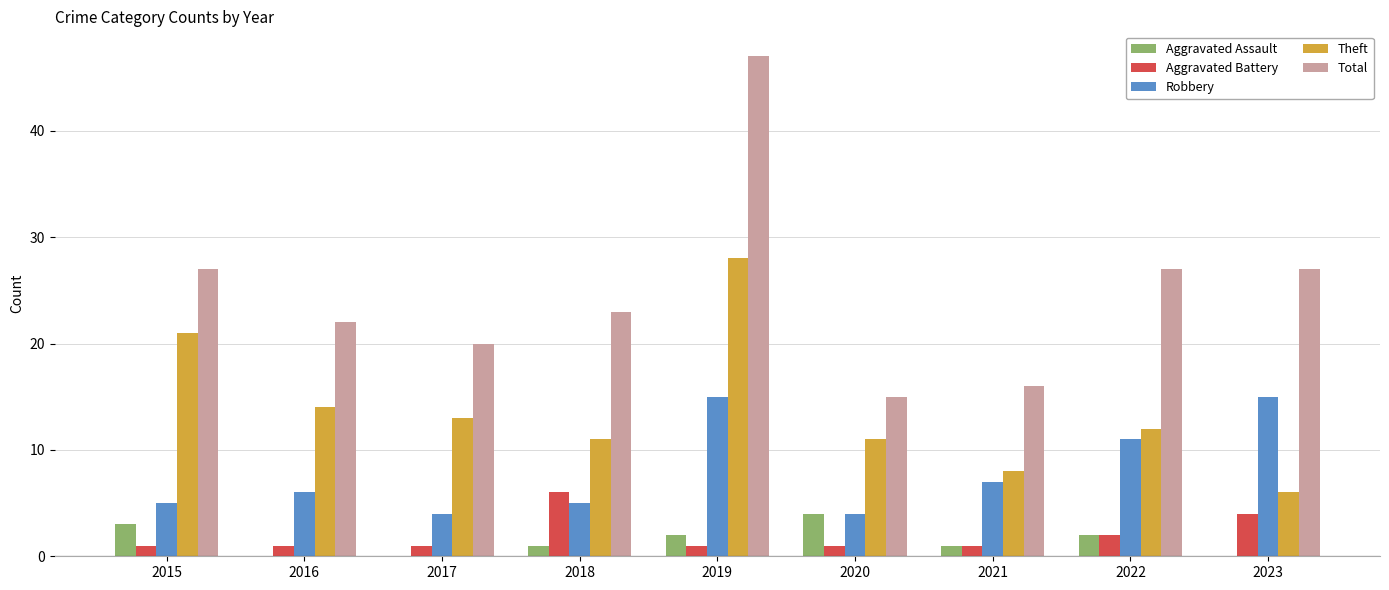

What is the sum of the Robbery values at 2016 and 2017?

10